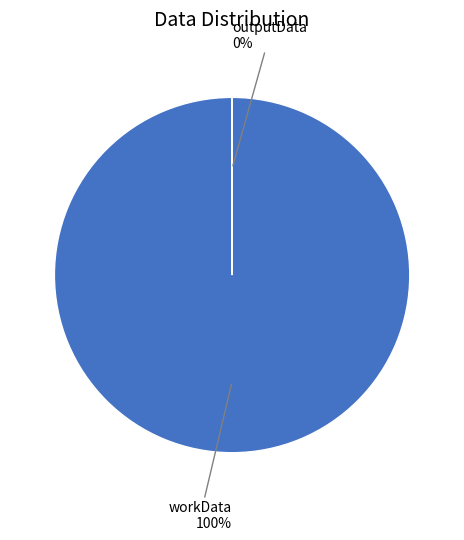

Approximately how many times larger is the value at workData compared to outputData?

57369.0